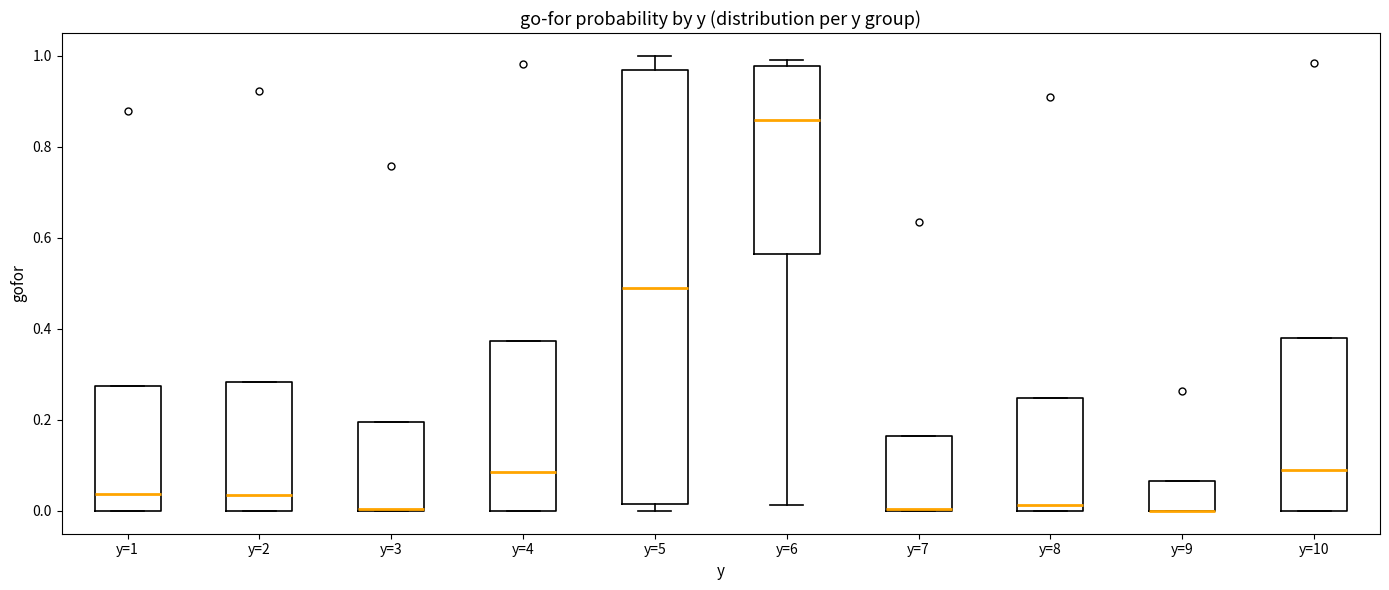

Where does the upper whisker of the box for y=5 end on the y-axis? The values are not printed on the chart, so give them approximately, as read against the axis.

1.00